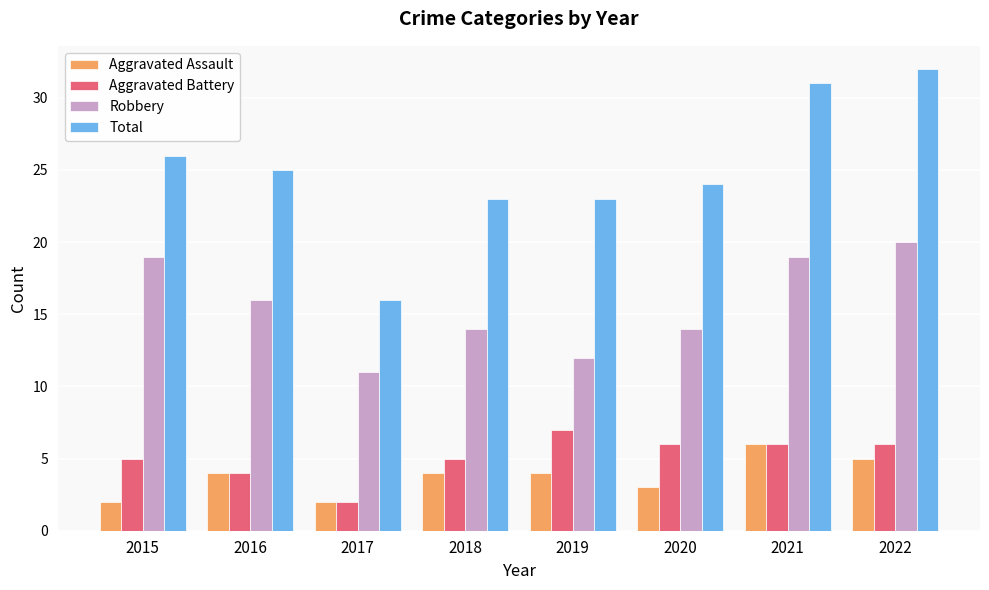

What is the value of the Aggravated Assault bar at the 6th from the left?

3